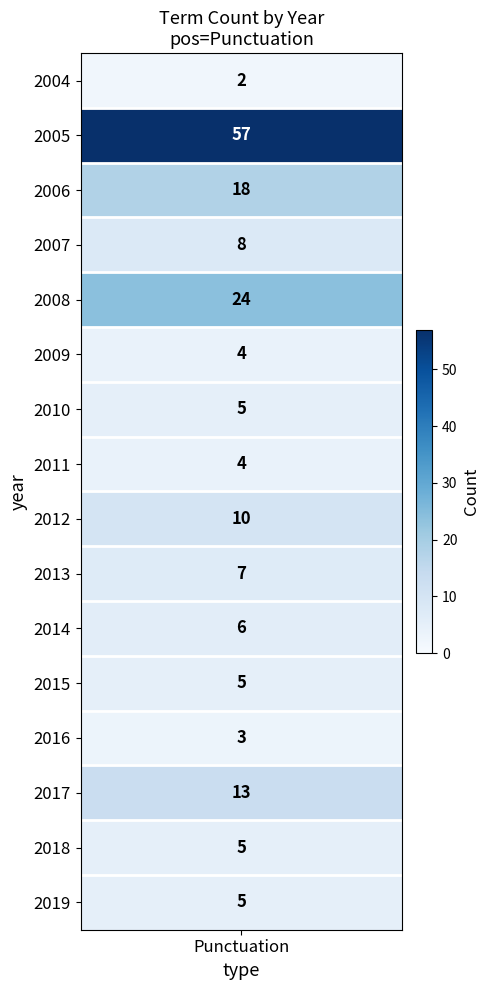

Reading left to right, transcribe all the data shown in this chart.

2	57	18	8	24	4	5	4	10	7	6	5	3	13	5	5